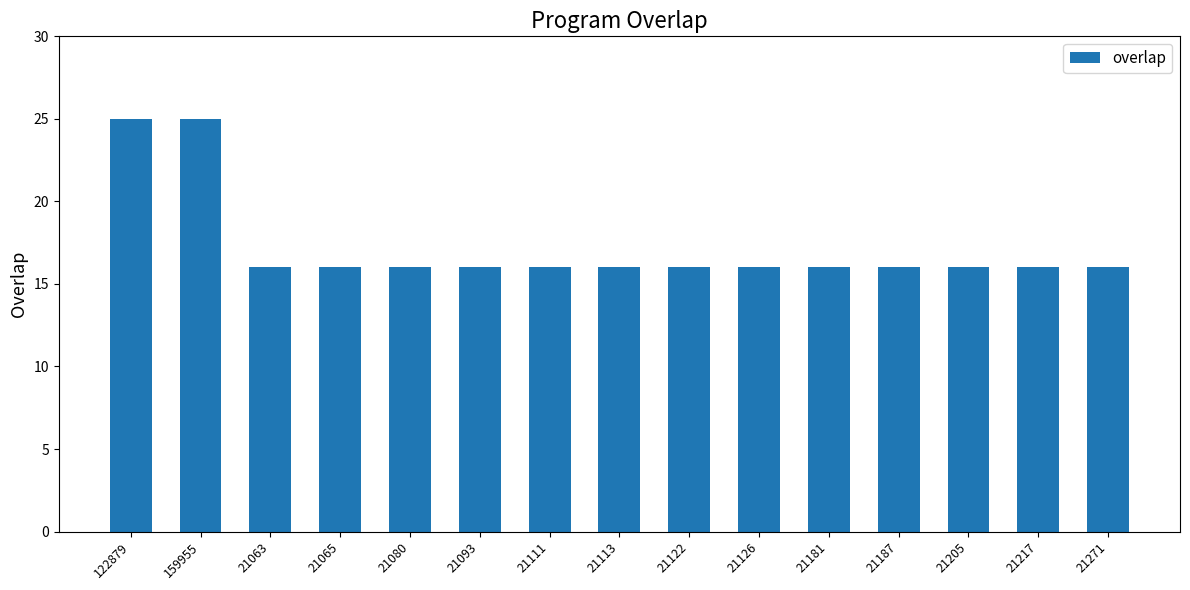

The chart shows a value of 6 at 21126. True or false?

False